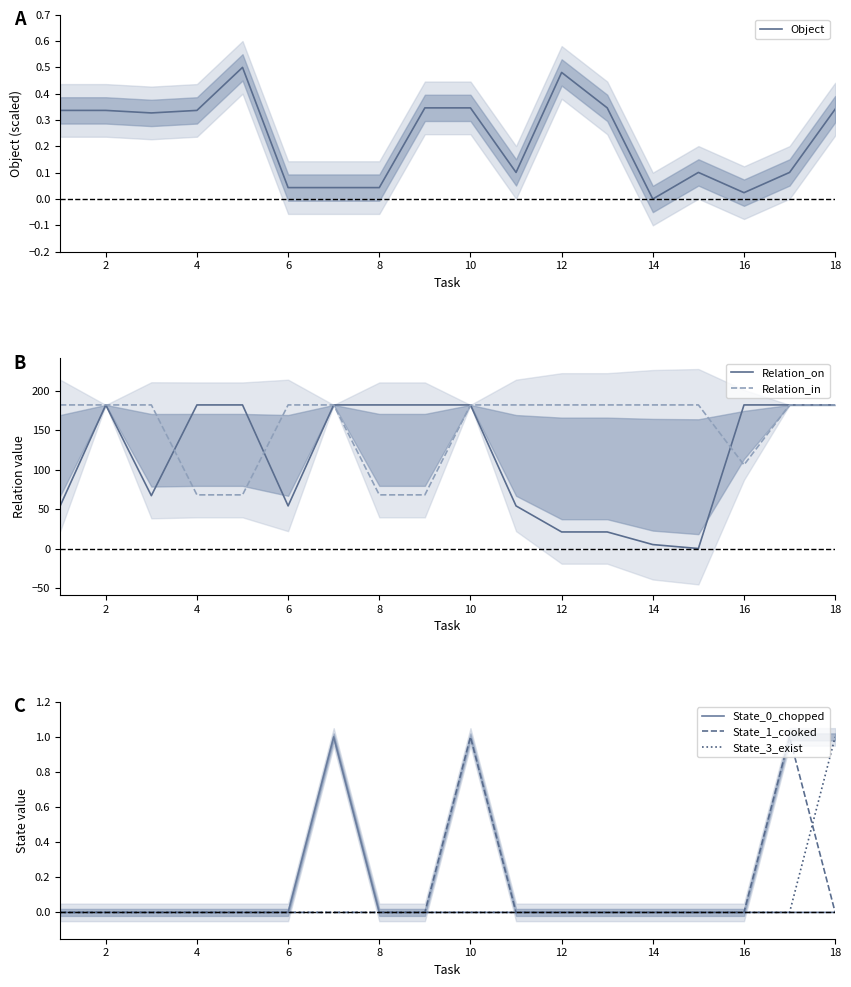

Is it true that Object equals 0.0 at 14?

True